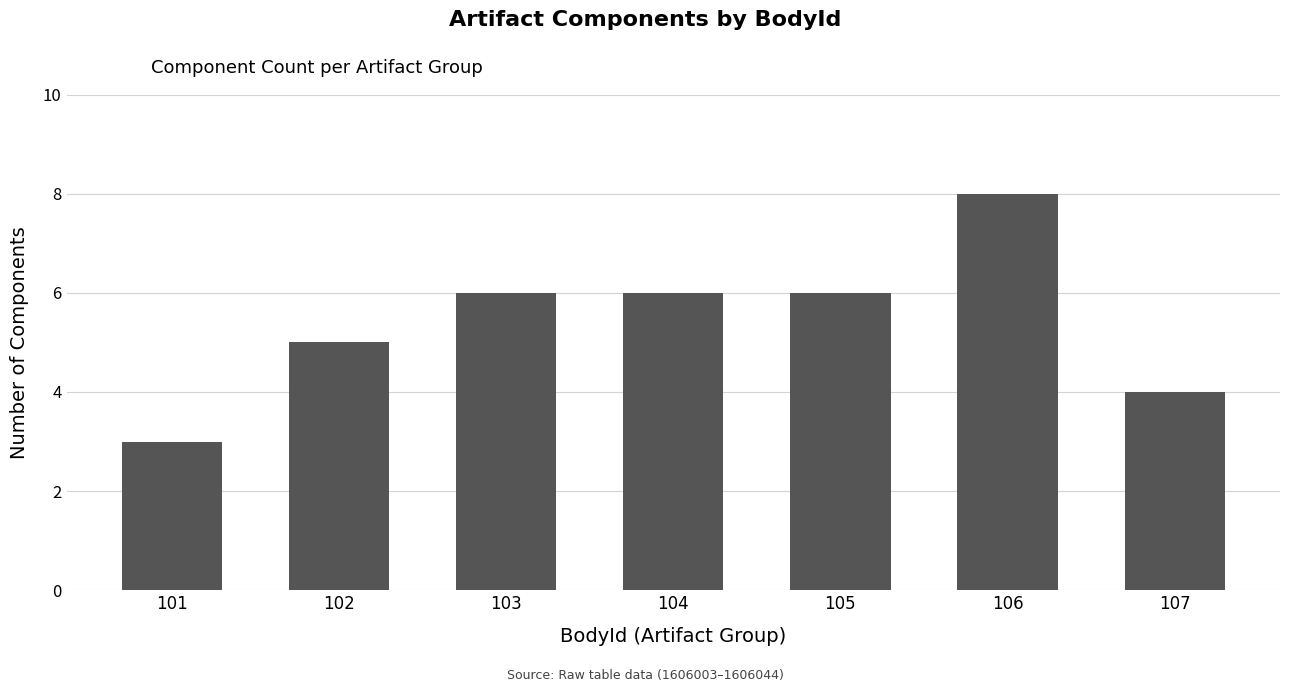

What is the value of the 7th bar from the left?

4